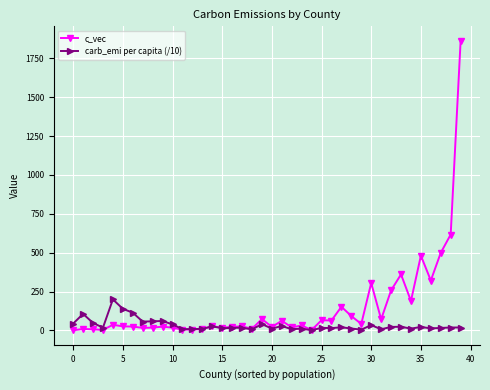

Which series ends up on top after the final intersection of c_vec and carb_emi per capita (/10)?

c_vec